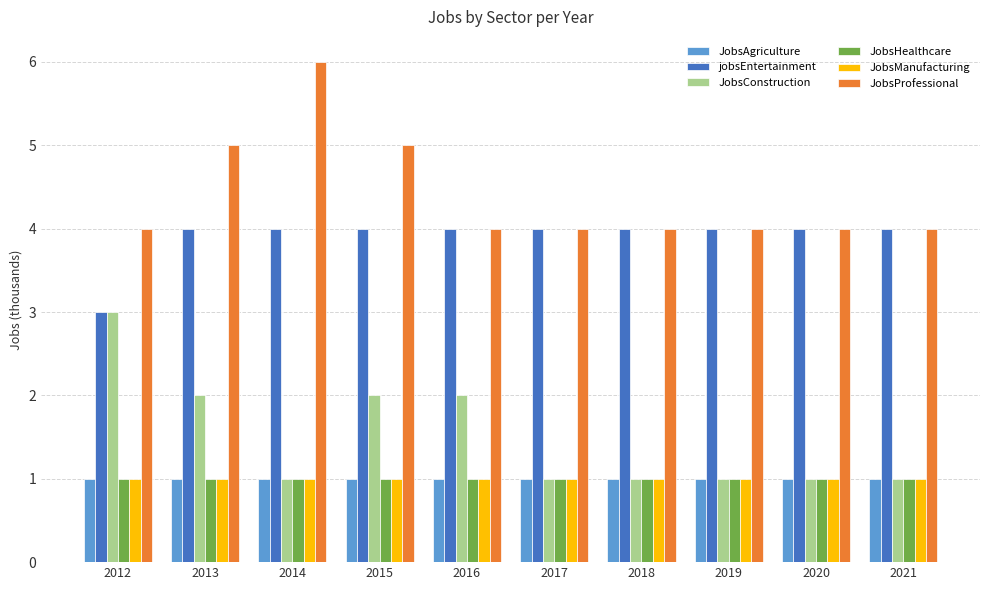

At which category does the chart reach its peak across all series?

2014